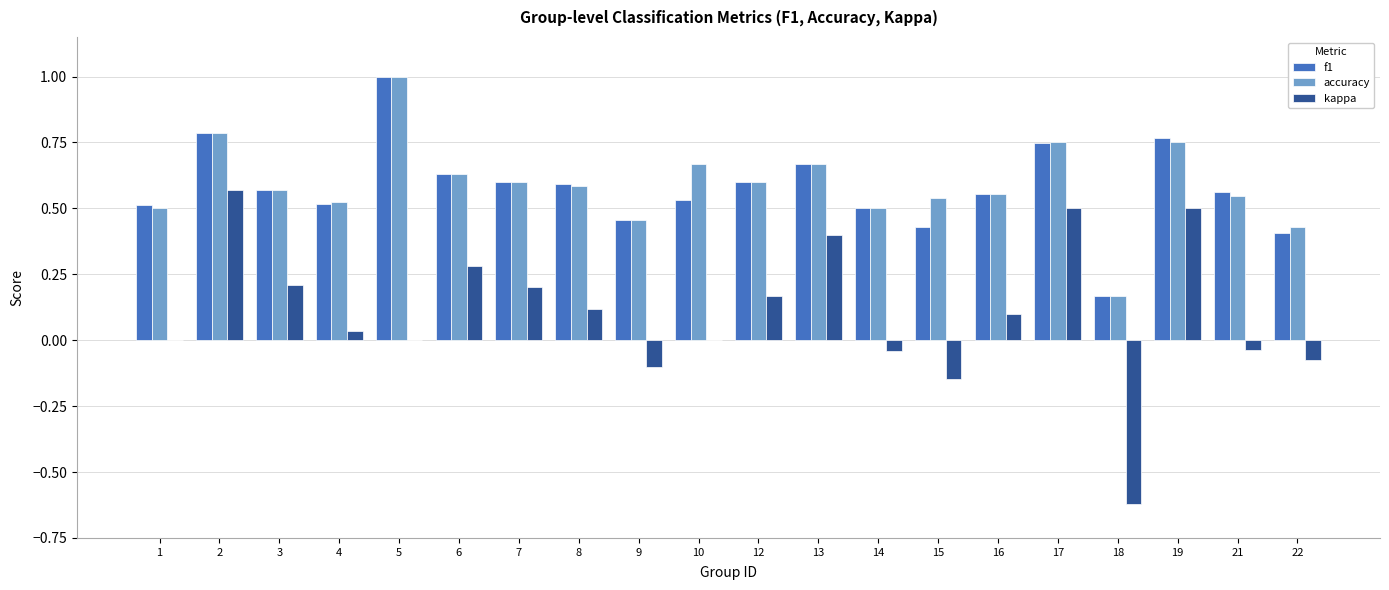

Which category has the highest value in the kappa series?

2